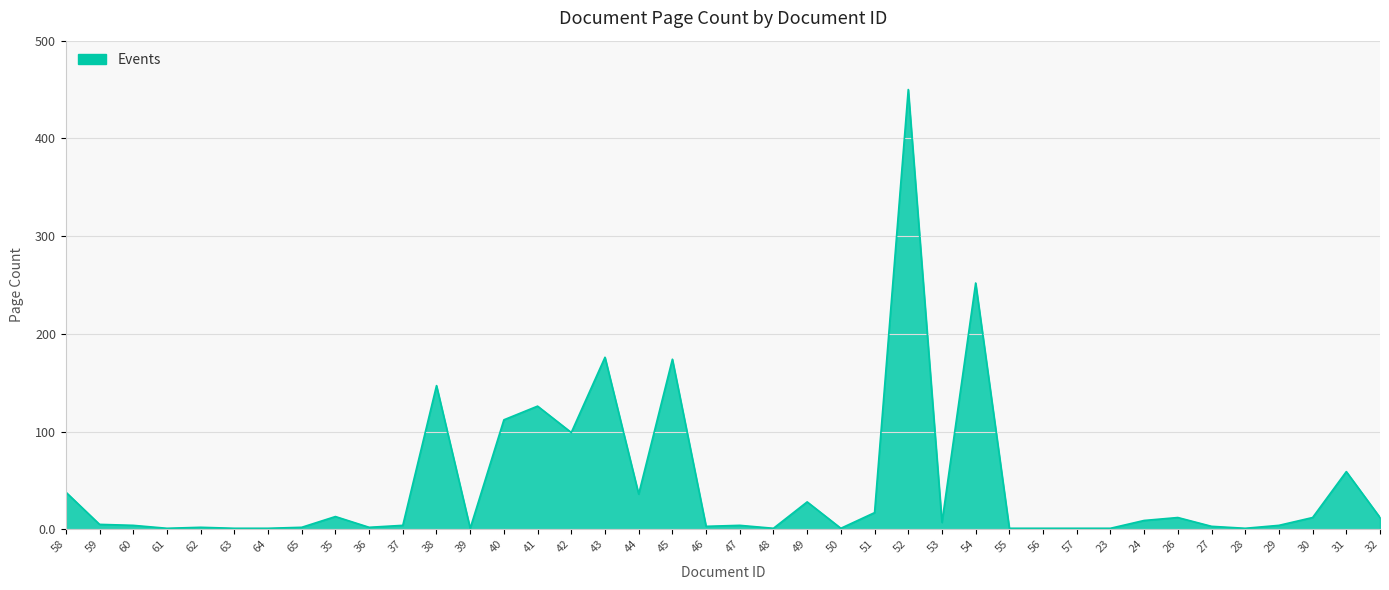

Where is the data nearest to the value 225?

54